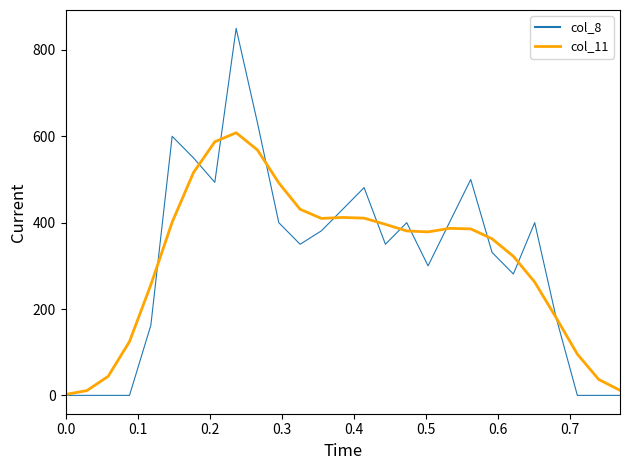

At how many categories does at least one series exceed 517?

5